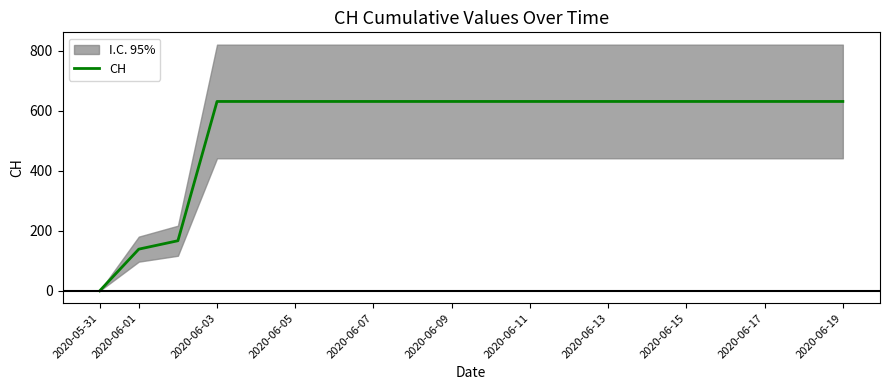

What is the label of the 2nd point from the left?

2020-06-01